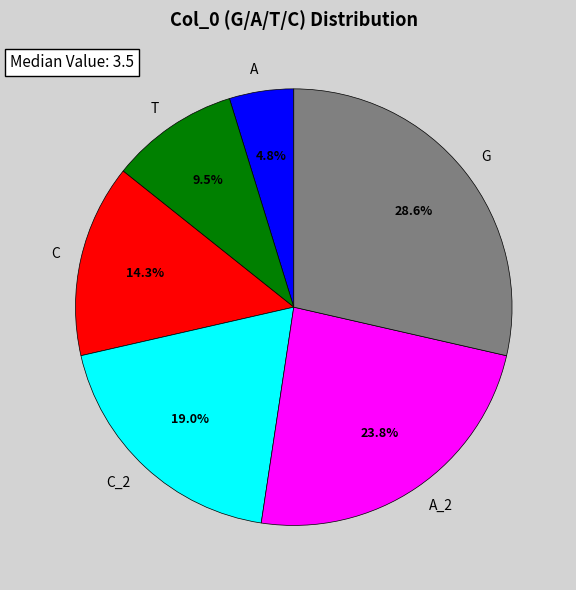

To the nearest percent, what percentage of the pie is A?

5%